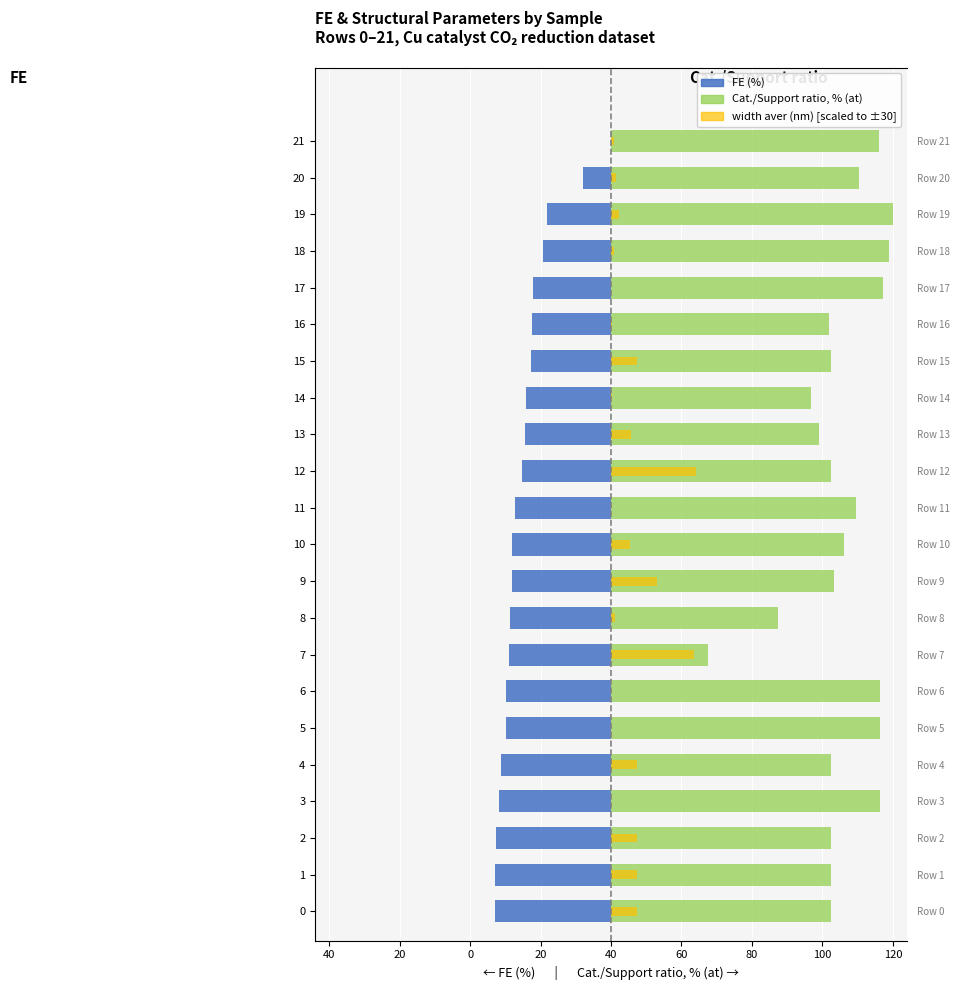

Rank the series by their maximum value, from highest to lowest.

Cat./Support ratio, % (at), width aver (nm) [scaled], FE (%)